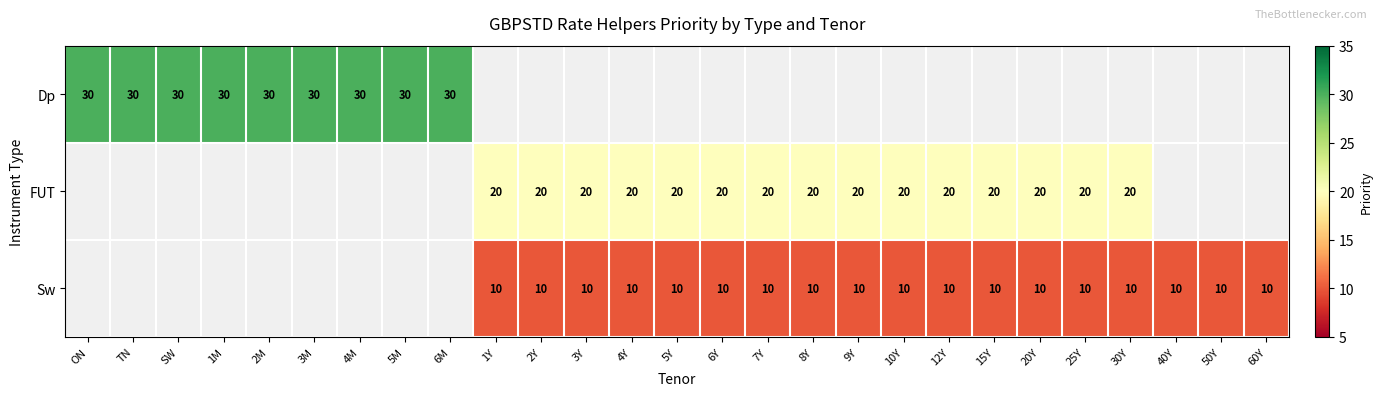

The Sw series shows 10 at 12Y. True or false?

True